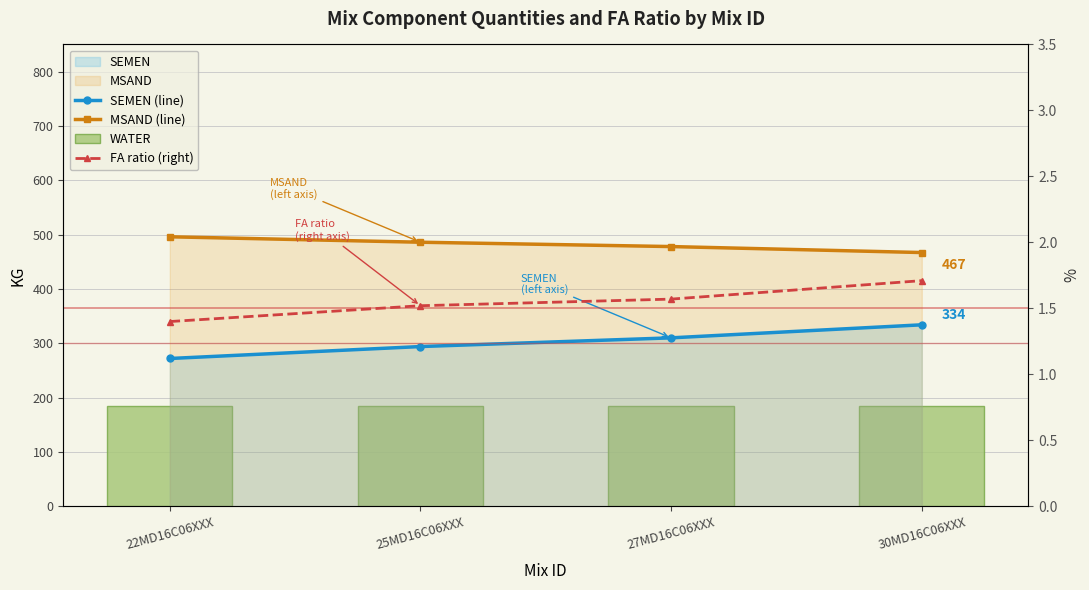

What is the value of the WATER bar at the 1st from the left?

185.0